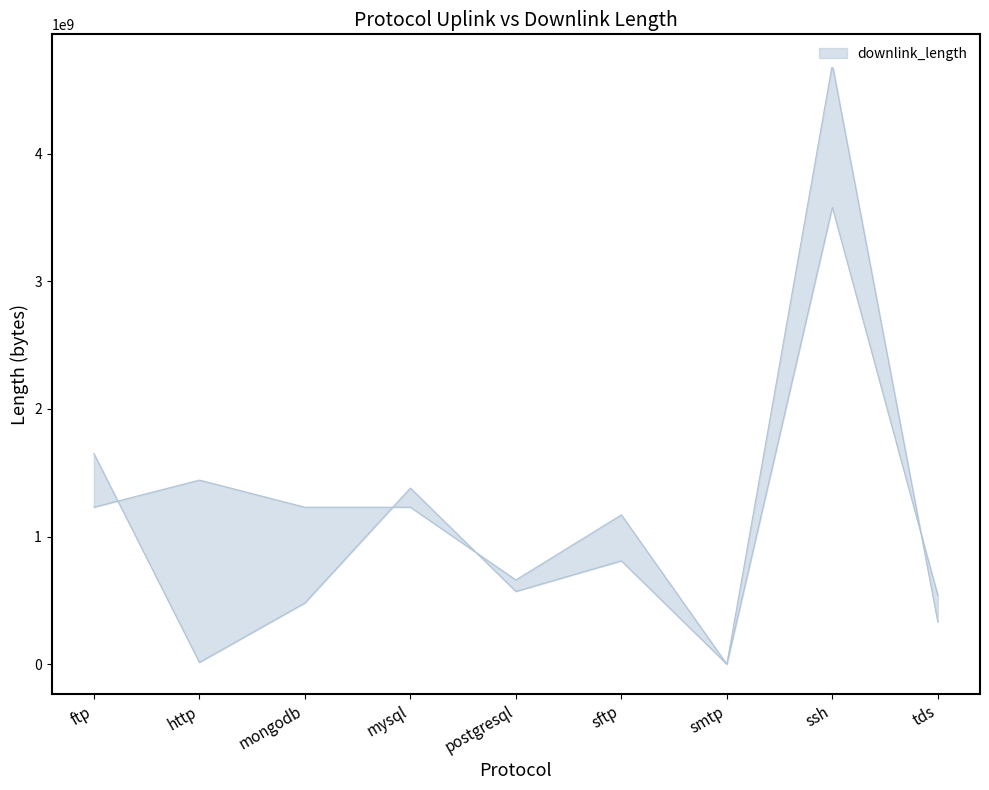

What is the highest value of the uplink_length series?

3580492396